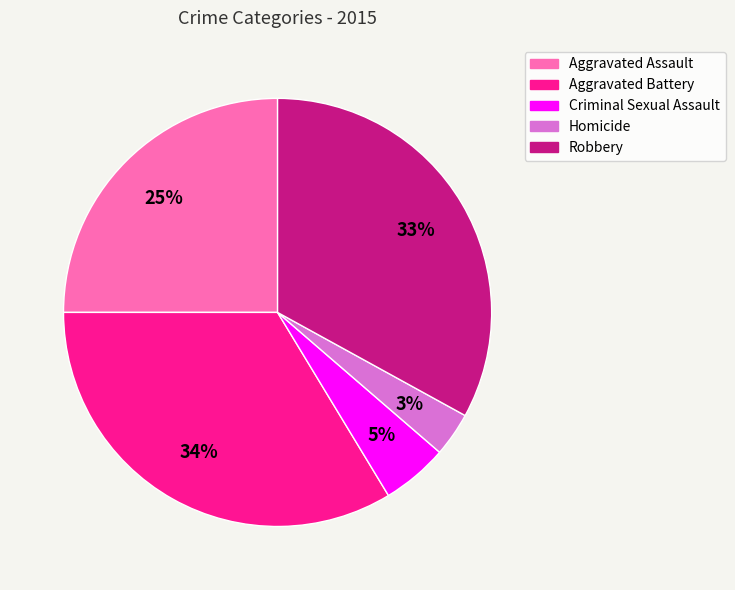

Combined, do Aggravated Assault and Aggravated Battery account for over 50%?

Yes